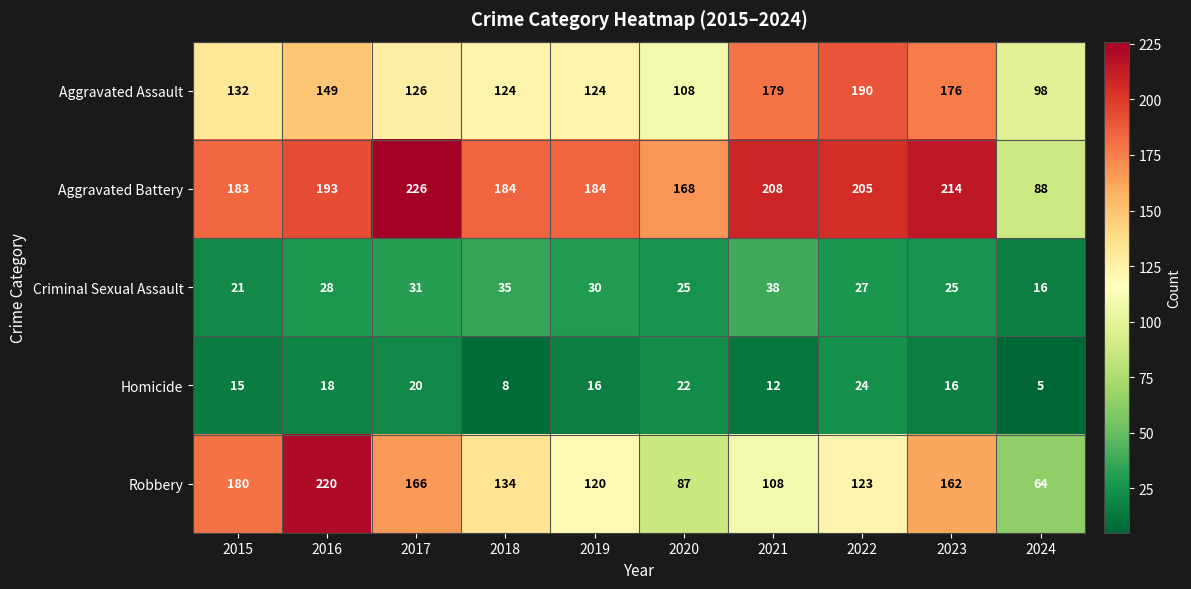

Which series has the largest total across all categories?

Aggravated Battery